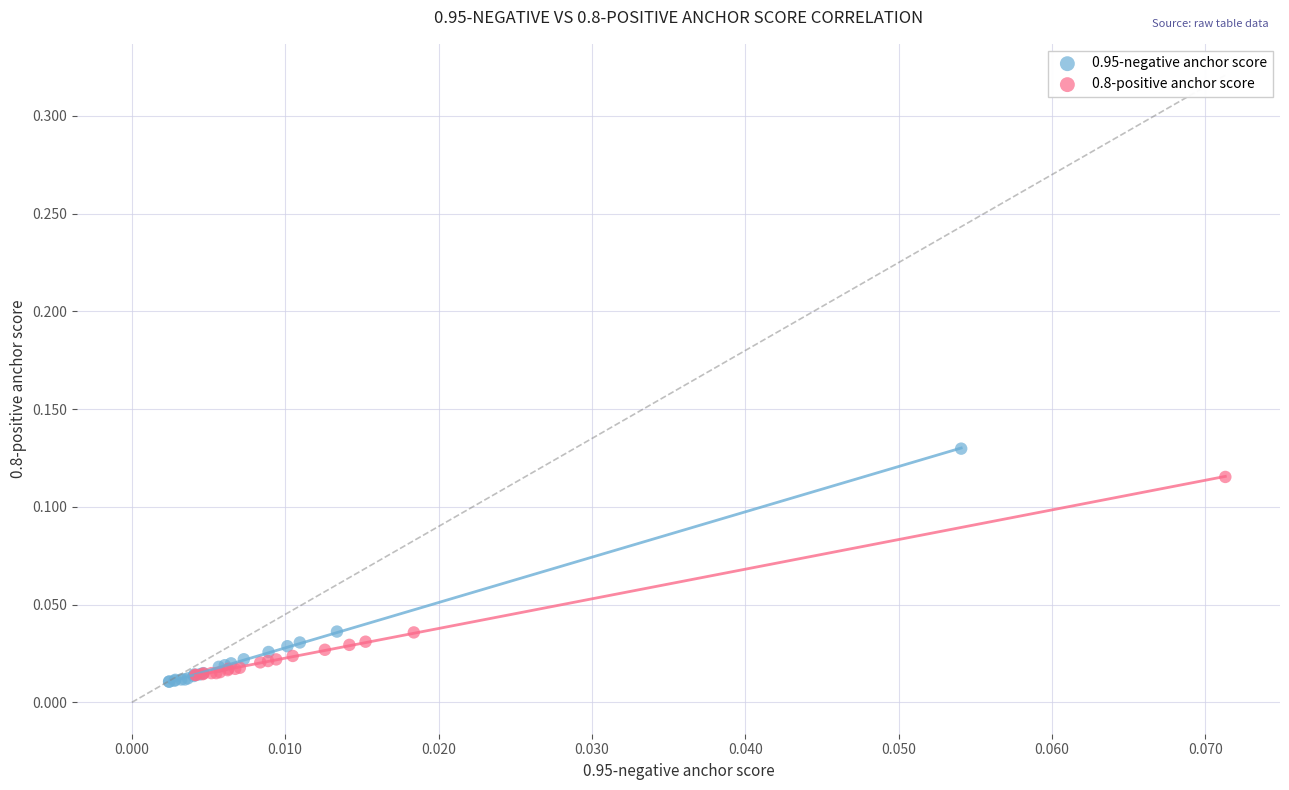

Which series reaches the maximum Y coordinate?

0.95-negative anchor score